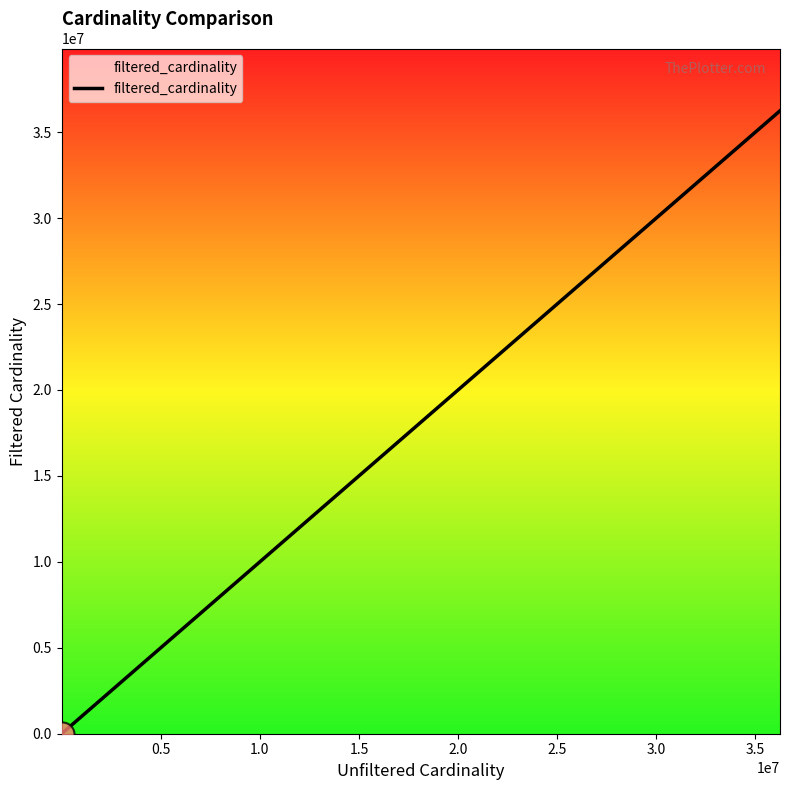

What is the sum of all values?

37759467